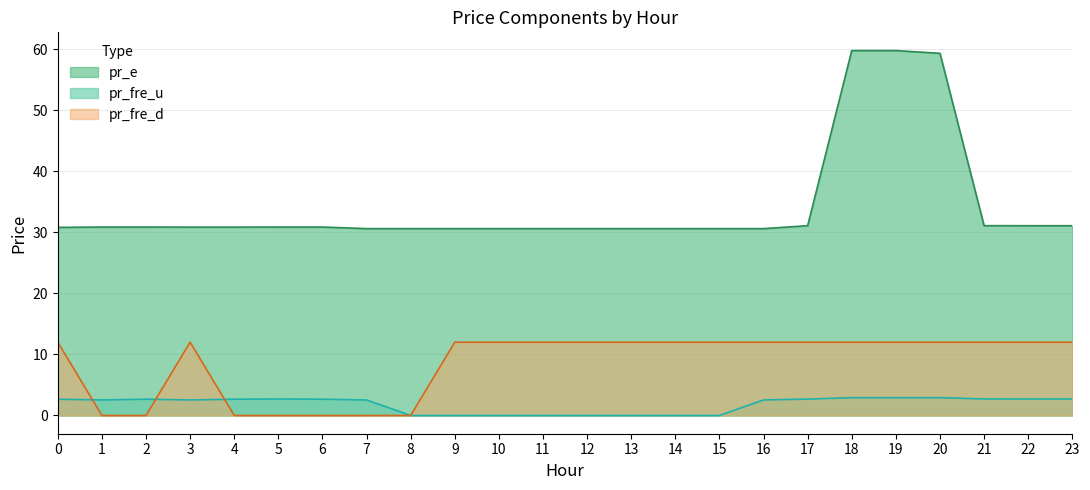

Between which two adjacent categories do pr_fre_d and pr_fre_u first intersect?

0 and 1